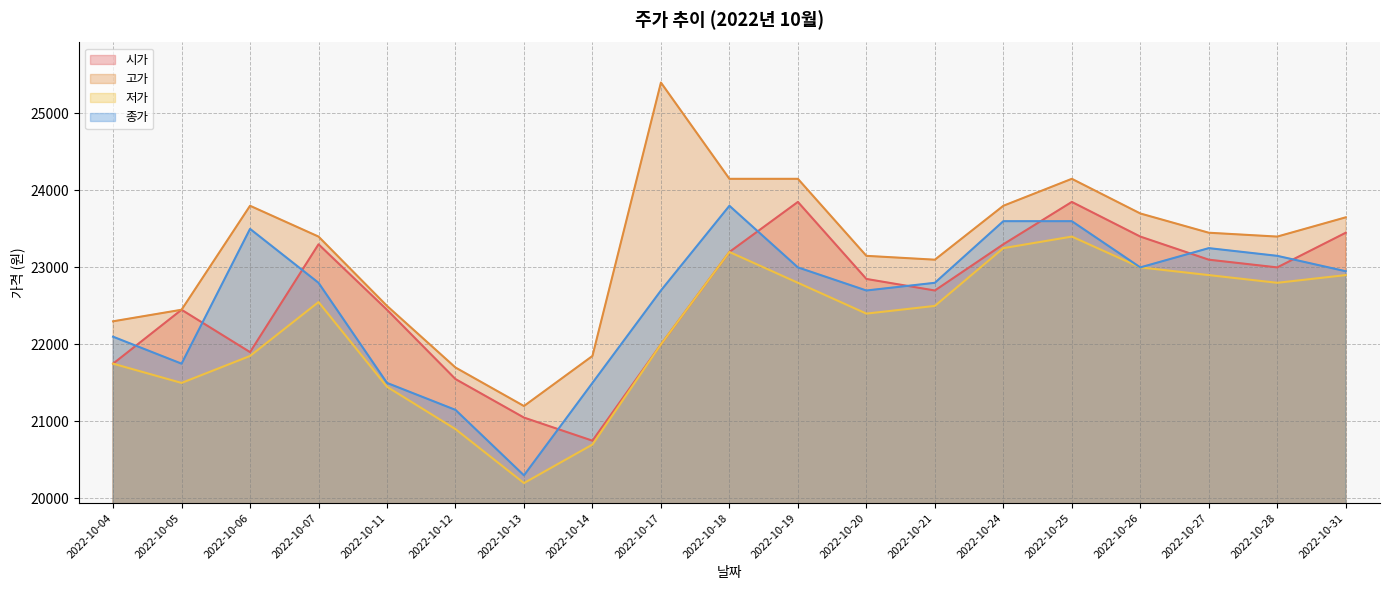

What is the difference between the second highest and second lowest values in the 종가 series?

2450